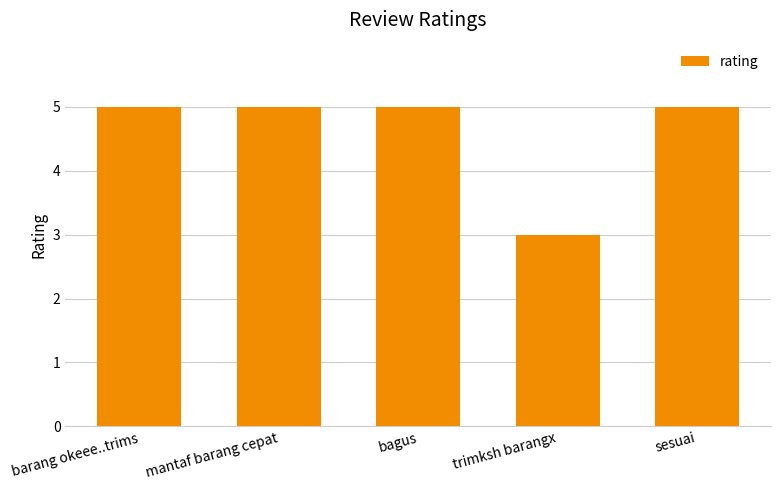

What is the label of the 3rd bar from the left?

bagus